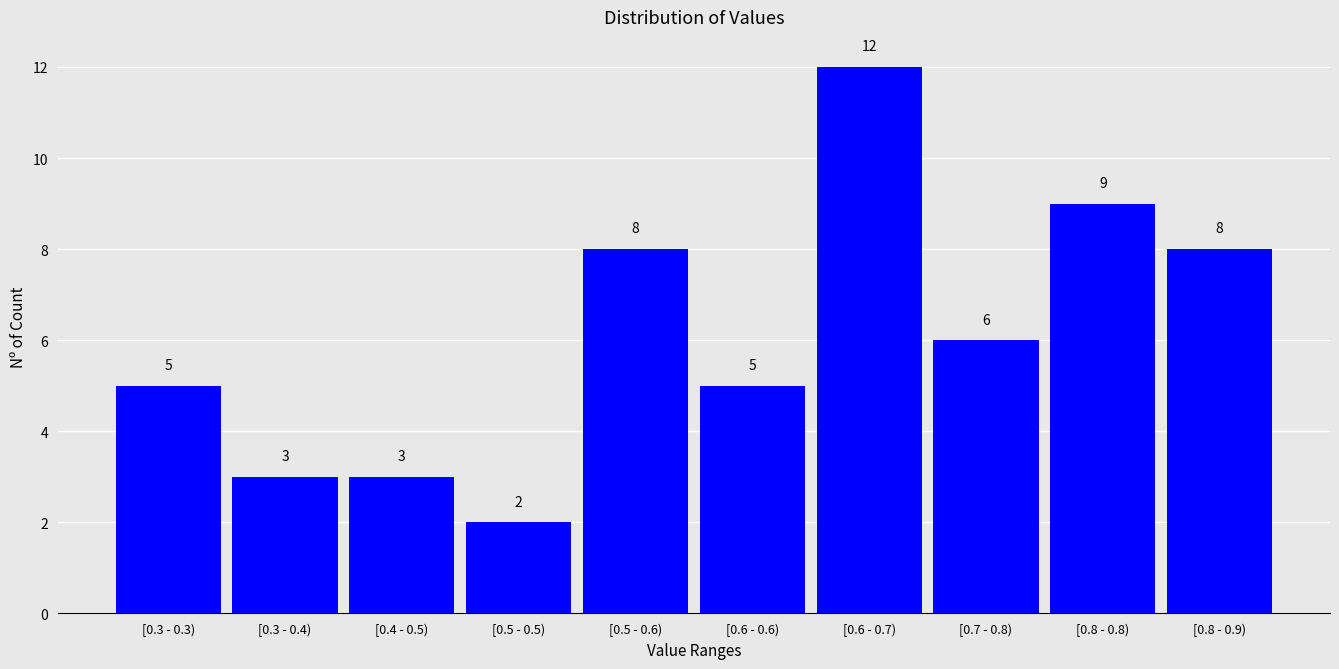

Reading left to right, extract all data points from this chart.

[0.3 - 0.3)=5	[0.3 - 0.4)=3	[0.4 - 0.5)=3	[0.5 - 0.5)=2	[0.5 - 0.6)=8	[0.6 - 0.6)=5	[0.6 - 0.7)=12	[0.7 - 0.8)=6	[0.8 - 0.8)=9	[0.8 - 0.9)=8